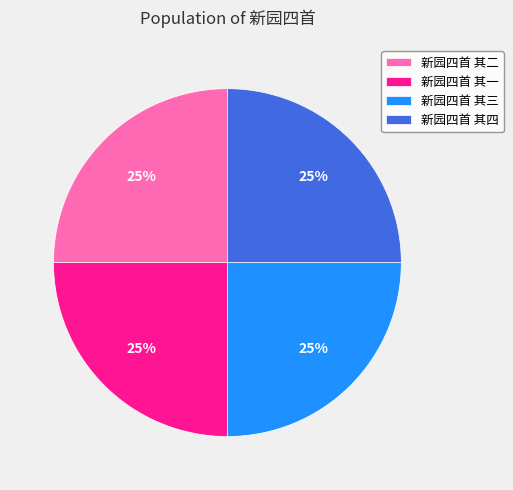

Is 新园四首 其一 the majority of the pie?

No